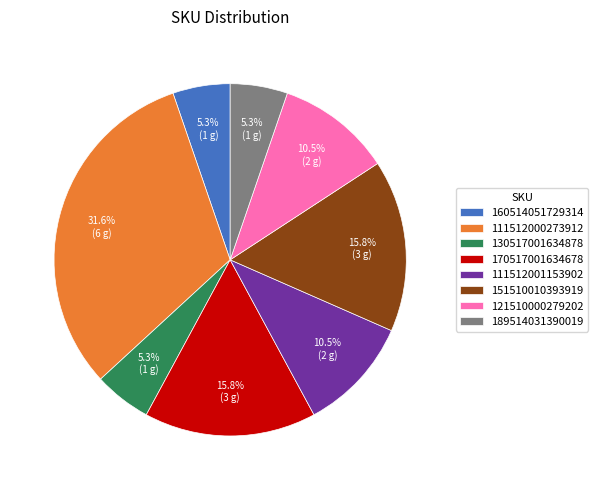

Is the sum of 111512001153902 and 121510000279202 greater than half?

No